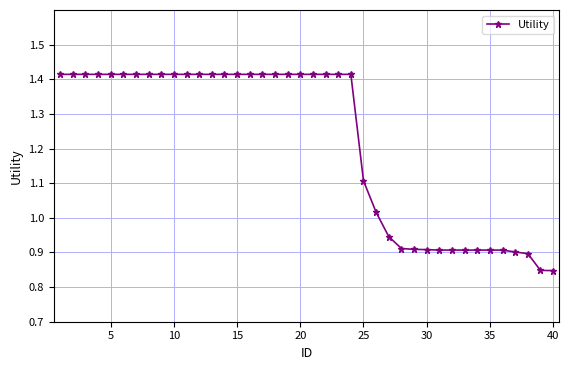

What is the sum of all values?

48.7